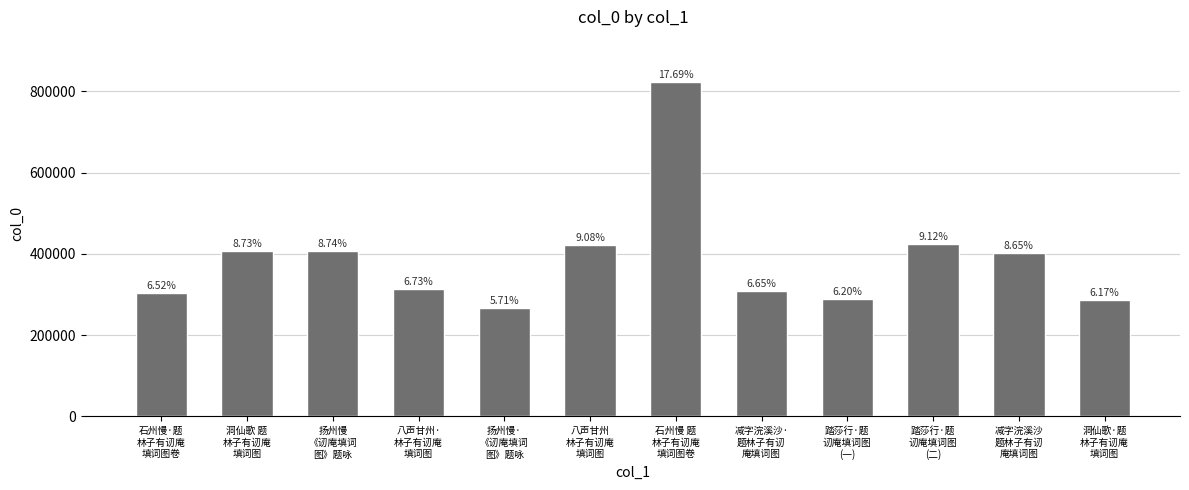

Reading left to right, list all the values displayed in this chart.

石州慢·题
林子有讱庵
填词图卷=303788	洞仙歌 题
林子有讱庵
填词图=406350	扬州慢
《讱庵填词
图》题咏=406988	八声甘州·
林子有讱庵
填词图=313548	扬州慢·
《讱庵填词
图》题咏=265837	八声甘州
林子有讱庵
填词图=422862	石州慢 题
林子有讱庵
填词图卷=823918	减字浣溪沙·
题林子有讱
庵填词图=309488	踏莎行·题
讱庵填词图
(一)=288603	踏莎行·题
讱庵填词图
(二)=424467	减字浣溪沙
题林子有讱
庵填词图=402972	洞仙歌·题
林子有讱庵
填词图=287529